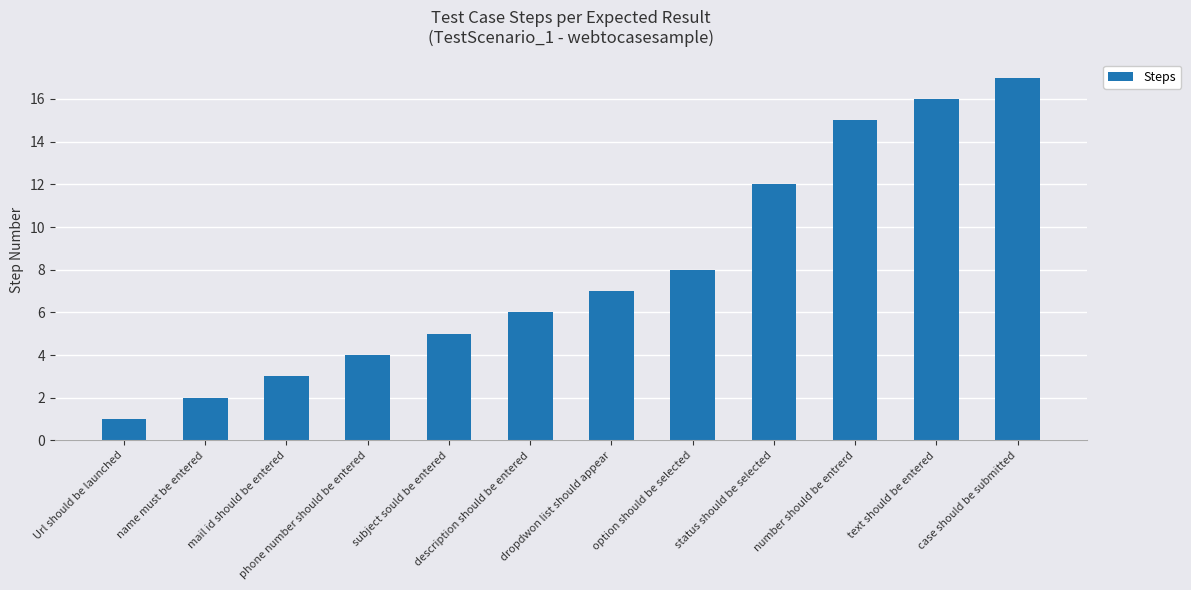

Which category has the lowest value across all series?

Url should be launched